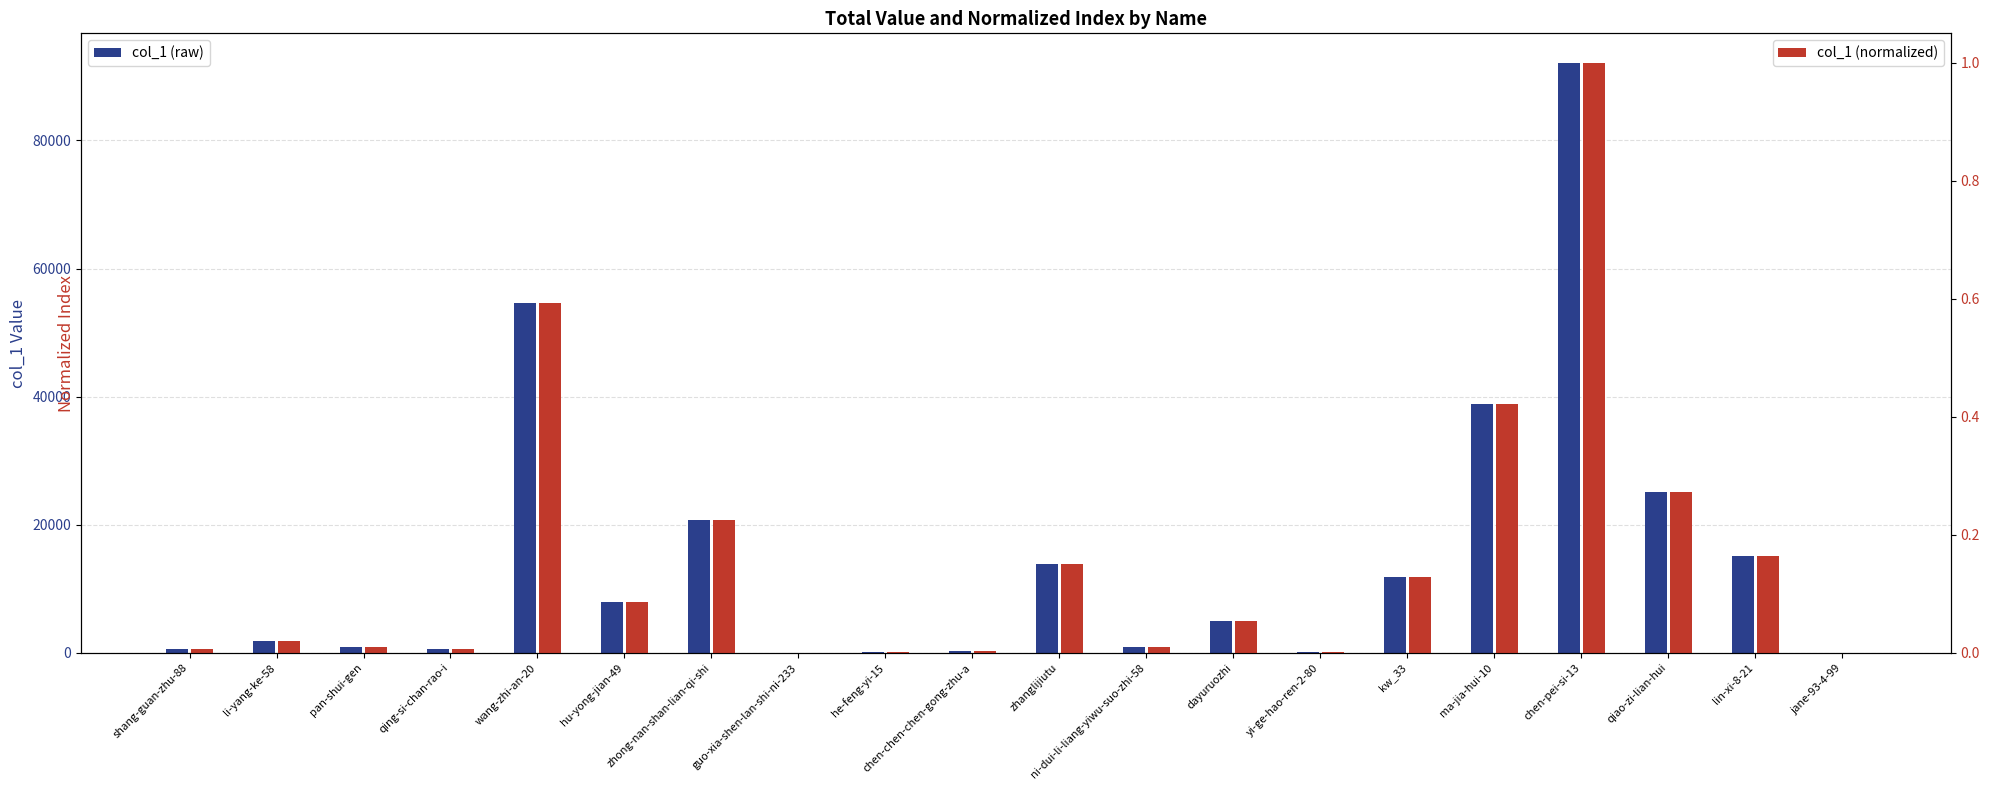

What is the sum of the col_1 (normalized) values at dayuruozhi and guo-xia-shen-lan-shi-ni-233?

0.1